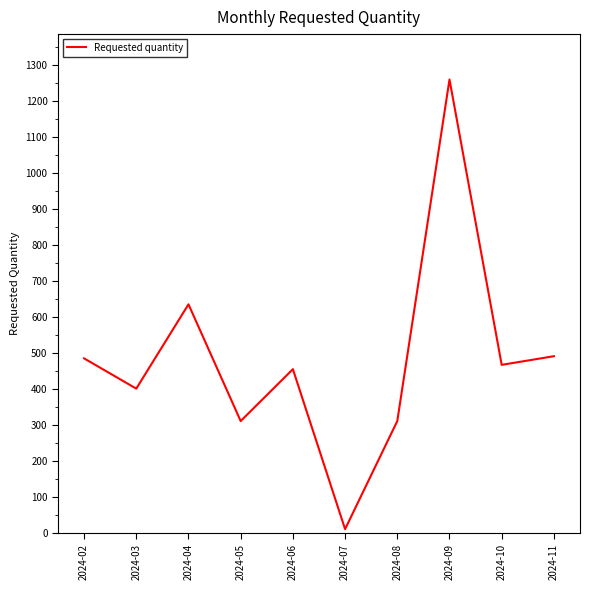

How many lines are shown in the chart?

1